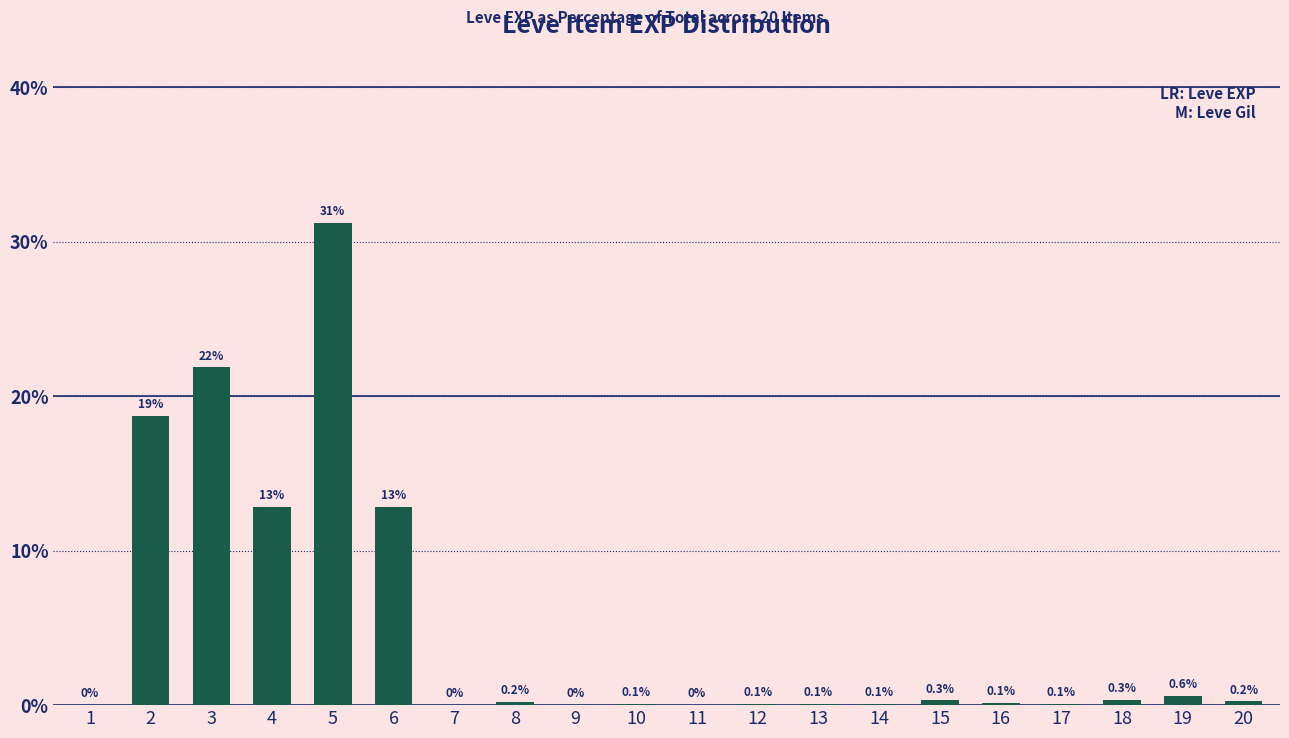

Which category has the highest value across all series?

5